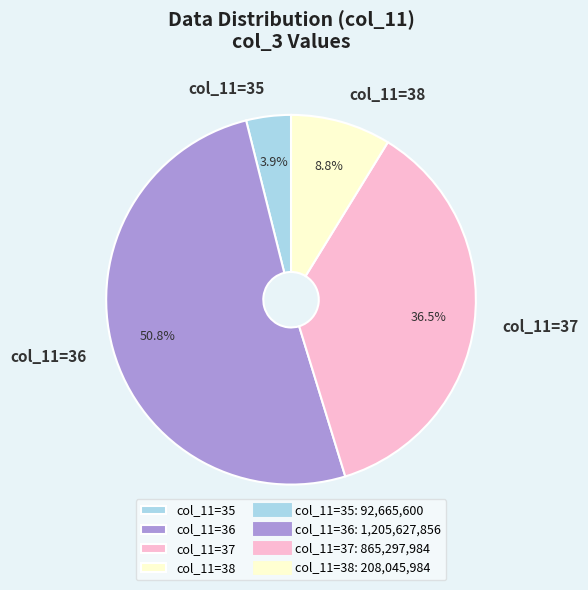

What is the largest slice in the pie chart?

col_11=36